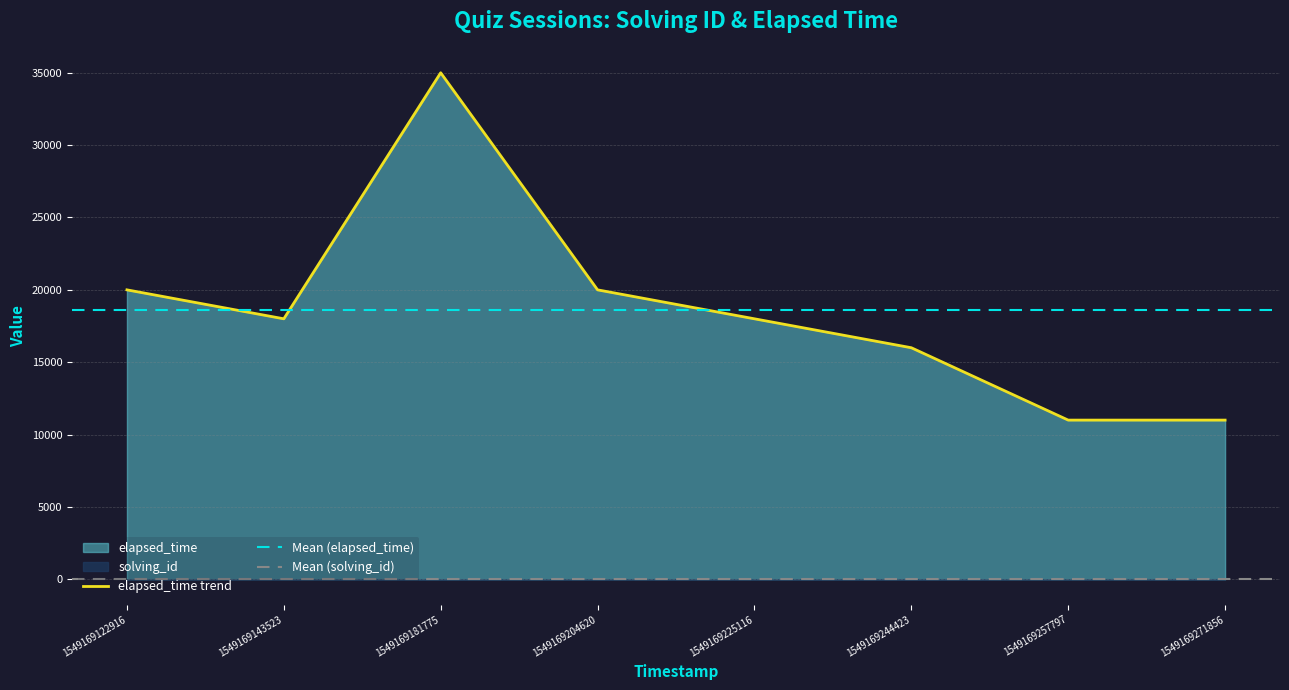

What is the smallest value displayed?

11000